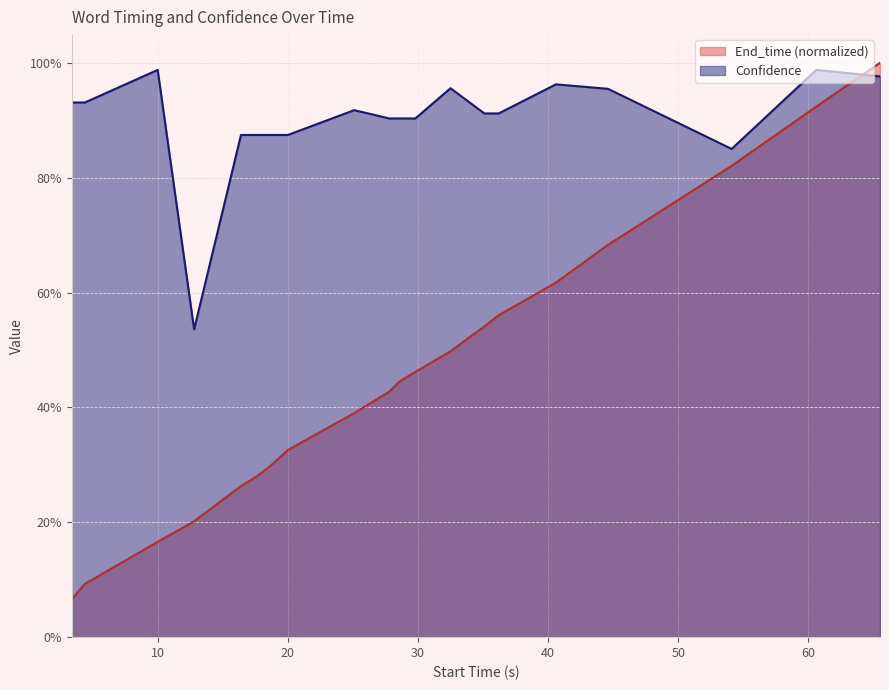

How many lines are shown in the chart?

2